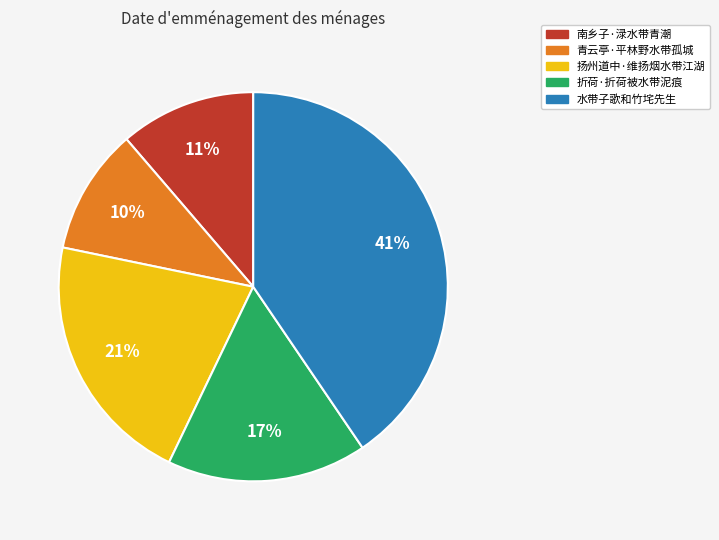

What is the largest slice in the pie chart?

水带子歌和竹垞先生